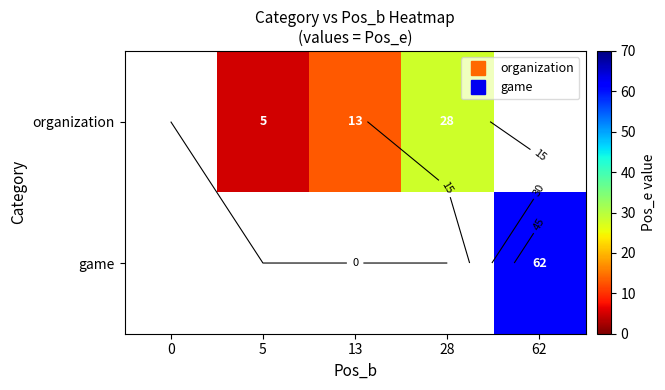

Is it true that organization equals 13.0 at 13?

True